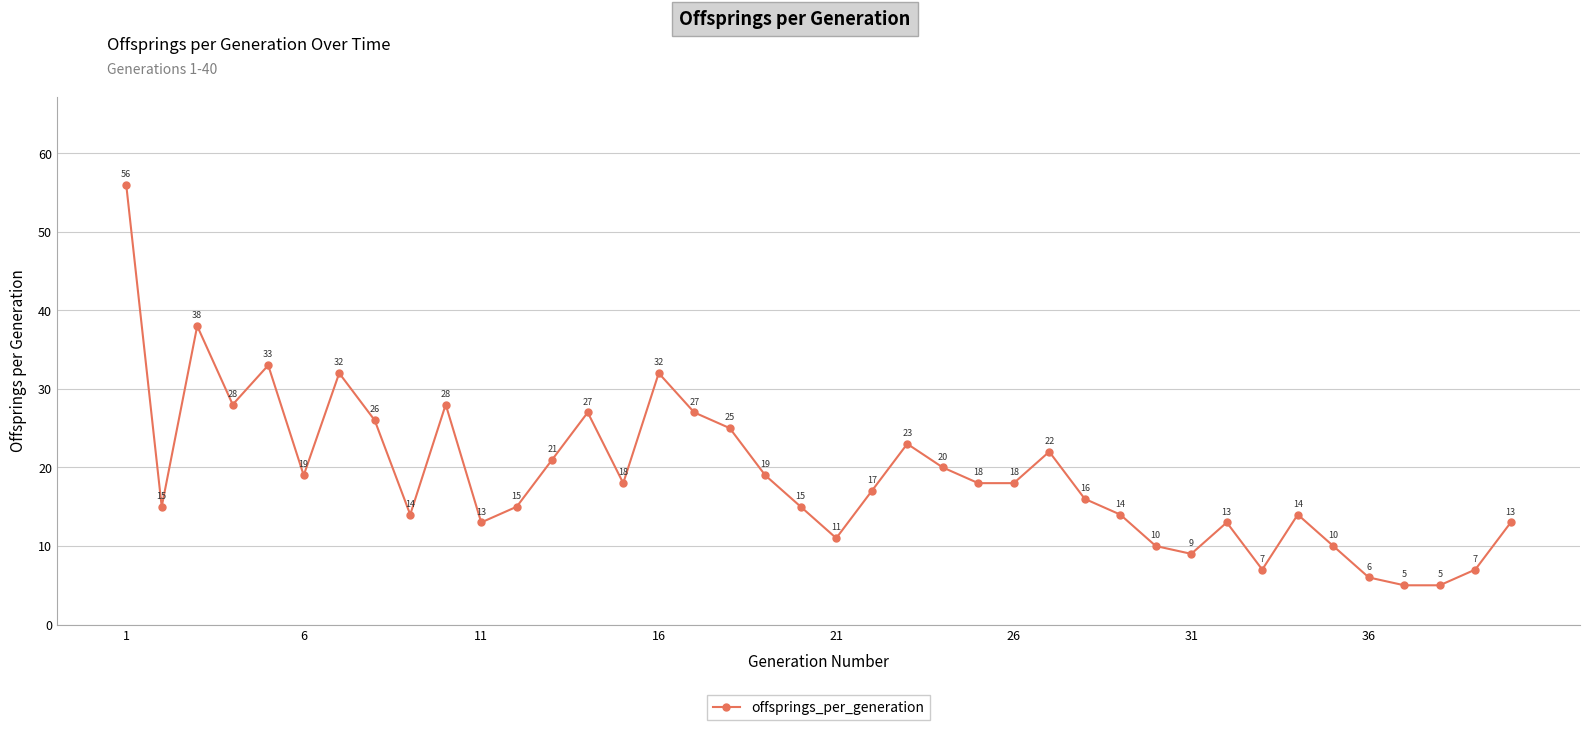

What is the value of the 7th point from the left?

32